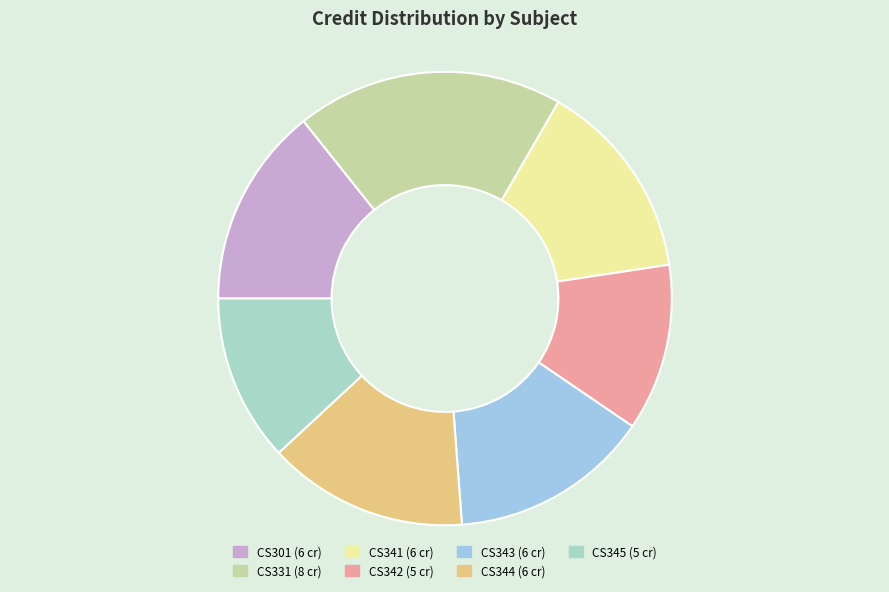

Is there a majority slice in this chart?

No